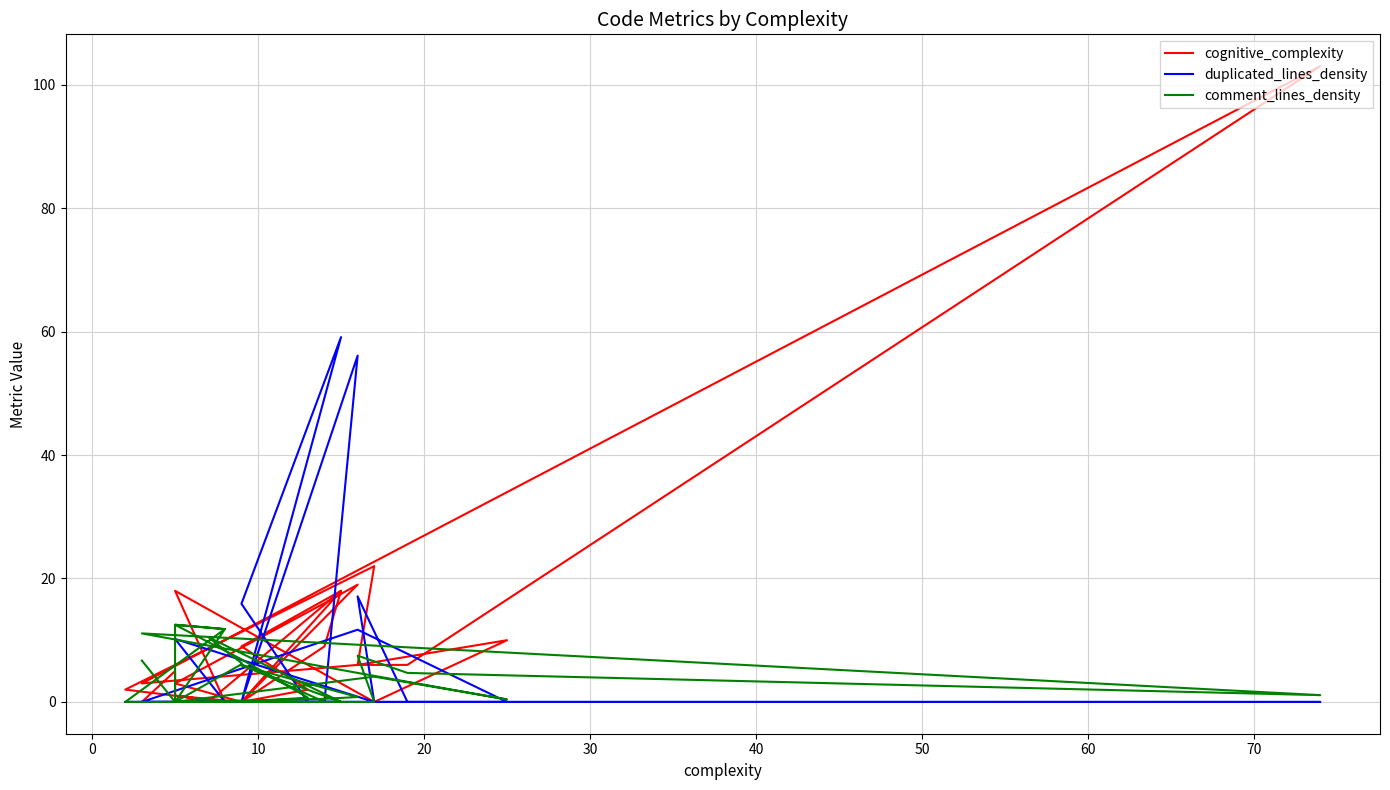

Which series has the largest total across all categories?

cognitive_complexity